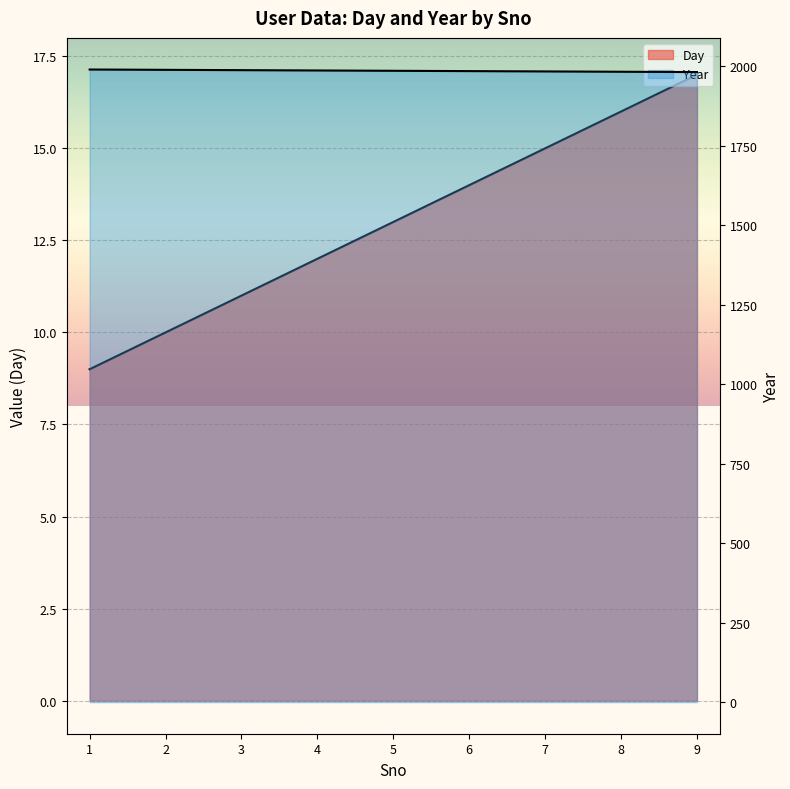

What is the difference between the highest and lowest values at 7?

1969